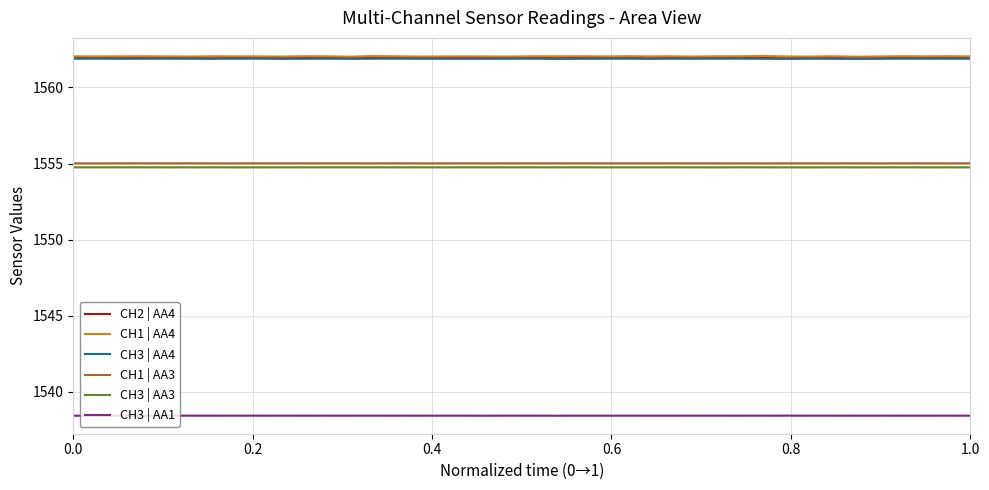

True or false: CH3 | AA3 and CH2 | AA4 intersect in this chart.

False